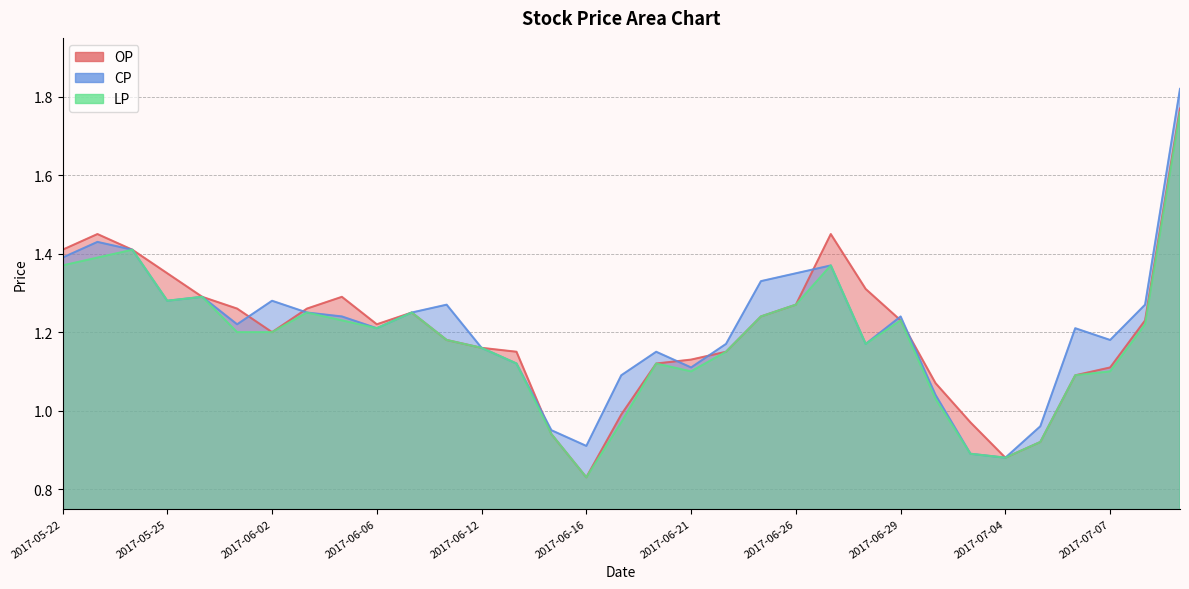

What is the difference between the maximum and second lowest values in the CP series?

0.9